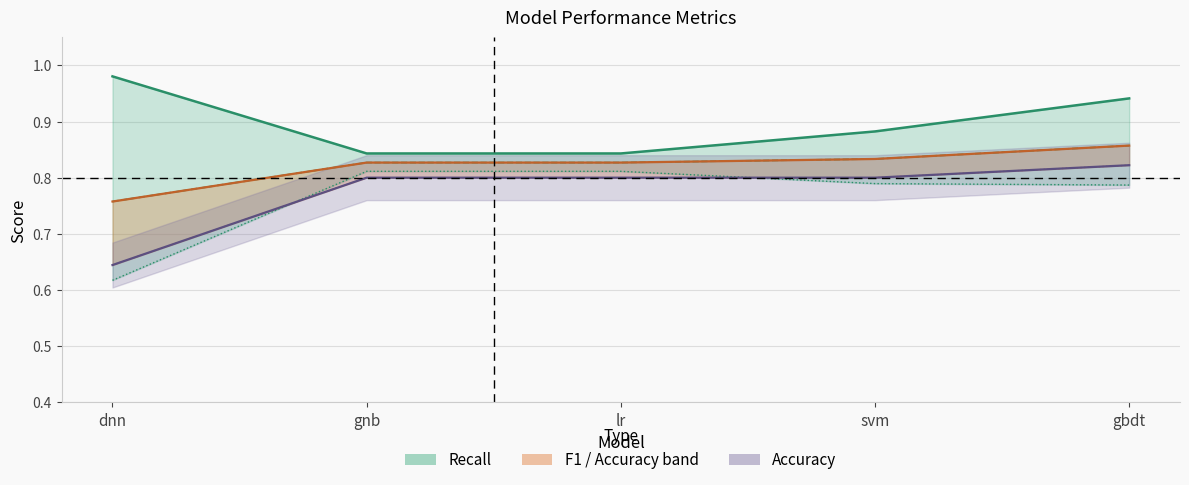

What is the total value across all series at svm?

2.5